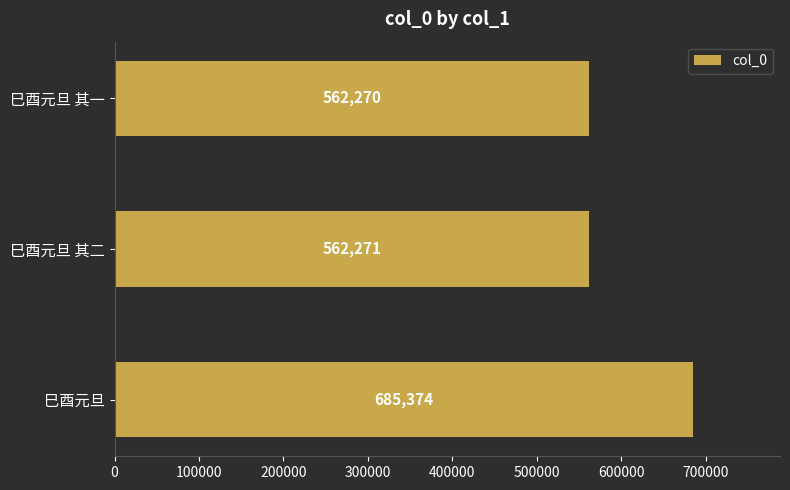

Reading bottom to top, what are all the values shown in this chart?

685374	562271	562270